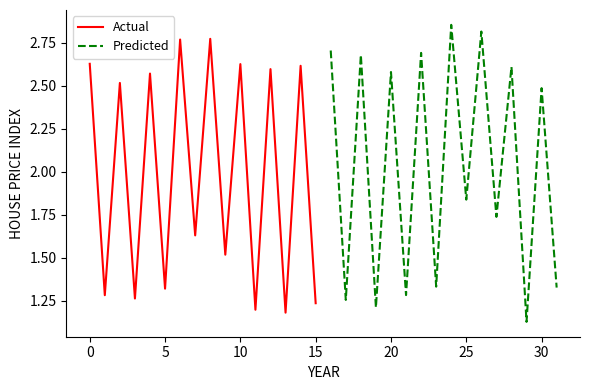

How many data points does each series have?

16